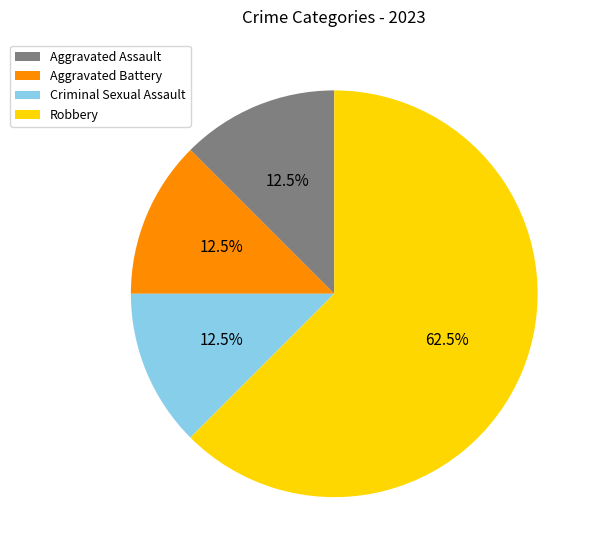

What percentage is NOT represented by Aggravated Battery?

87.5%